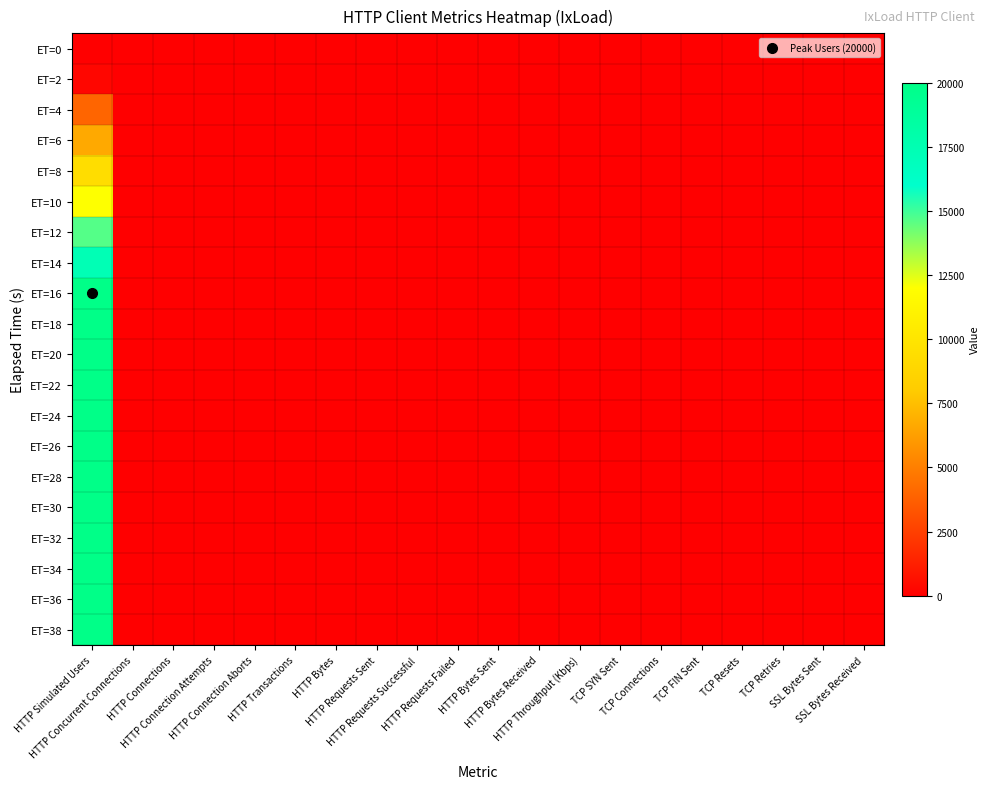

Reading left to right, extract all data points from this chart.

ET=0: HTTP Simulated Users=0	HTTP Concurrent Connections=0	HTTP Connections=0	HTTP Connection Attempts=0	HTTP Connection Aborts=0	HTTP Transactions=0	HTTP Bytes=0	HTTP Requests Sent=0	HTTP Requests Successful=0	HTTP Requests Failed=0	HTTP Bytes Sent=0	HTTP Bytes Received=0	HTTP Throughput (Kbps)=0	TCP SYN Sent=0	TCP Connections=0	TCP FIN Sent=0	TCP Resets=0	TCP Retries=0	SSL Bytes Sent=0	SSL Bytes Received=0
ET=2: HTTP Simulated Users=290	HTTP Concurrent Connections=0	HTTP Connections=0	HTTP Connection Attempts=0	HTTP Connection Aborts=0	HTTP Transactions=0	HTTP Bytes=0	HTTP Requests Sent=0	HTTP Requests Successful=0	HTTP Requests Failed=0	HTTP Bytes Sent=0	HTTP Bytes Received=0	HTTP Throughput (Kbps)=0	TCP SYN Sent=0	TCP Connections=0	TCP FIN Sent=0	TCP Resets=0	TCP Retries=0	SSL Bytes Sent=0	SSL Bytes Received=0
ET=4: HTTP Simulated Users=4002	HTTP Concurrent Connections=0	HTTP Connections=0	HTTP Connection Attempts=0	HTTP Connection Aborts=0	HTTP Transactions=0	HTTP Bytes=0	HTTP Requests Sent=0	HTTP Requests Successful=0	HTTP Requests Failed=0	HTTP Bytes Sent=0	HTTP Bytes Received=0	HTTP Throughput (Kbps)=0	TCP SYN Sent=0	TCP Connections=0	TCP FIN Sent=0	TCP Resets=0	TCP Retries=0	SSL Bytes Sent=0	SSL Bytes Received=0
ET=6: HTTP Simulated Users=6670	HTTP Concurrent Connections=0	HTTP Connections=0	HTTP Connection Attempts=0	HTTP Connection Aborts=0	HTTP Transactions=0	HTTP Bytes=0	HTTP Requests Sent=0	HTTP Requests Successful=0	HTTP Requests Failed=0	HTTP Bytes Sent=0	HTTP Bytes Received=0	HTTP Throughput (Kbps)=0	TCP SYN Sent=0	TCP Connections=0	TCP FIN Sent=0	TCP Resets=0	TCP Retries=0	SSL Bytes Sent=0	SSL Bytes Received=0
ET=8: HTTP Simulated Users=9336	HTTP Concurrent Connections=0	HTTP Connections=0	HTTP Connection Attempts=0	HTTP Connection Aborts=0	HTTP Transactions=0	HTTP Bytes=0	HTTP Requests Sent=0	HTTP Requests Successful=0	HTTP Requests Failed=0	HTTP Bytes Sent=0	HTTP Bytes Received=0	HTTP Throughput (Kbps)=0	TCP SYN Sent=0	TCP Connections=0	TCP FIN Sent=0	TCP Resets=0	TCP Retries=0	SSL Bytes Sent=0	SSL Bytes Received=0
ET=10: HTTP Simulated Users=12002	HTTP Concurrent Connections=0	HTTP Connections=0	HTTP Connection Attempts=0	HTTP Connection Aborts=0	HTTP Transactions=0	HTTP Bytes=0	HTTP Requests Sent=0	HTTP Requests Successful=0	HTTP Requests Failed=0	HTTP Bytes Sent=0	HTTP Bytes Received=0	HTTP Throughput (Kbps)=0	TCP SYN Sent=0	TCP Connections=0	TCP FIN Sent=0	TCP Resets=0	TCP Retries=0	SSL Bytes Sent=0	SSL Bytes Received=0
ET=12: HTTP Simulated Users=14668	HTTP Concurrent Connections=0	HTTP Connections=0	HTTP Connection Attempts=0	HTTP Connection Aborts=0	HTTP Transactions=0	HTTP Bytes=0	HTTP Requests Sent=0	HTTP Requests Successful=0	HTTP Requests Failed=0	HTTP Bytes Sent=0	HTTP Bytes Received=0	HTTP Throughput (Kbps)=0	TCP SYN Sent=0	TCP Connections=0	TCP FIN Sent=0	TCP Resets=0	TCP Retries=0	SSL Bytes Sent=0	SSL Bytes Received=0
ET=14: HTTP Simulated Users=17334	HTTP Concurrent Connections=0	HTTP Connections=0	HTTP Connection Attempts=0	HTTP Connection Aborts=0	HTTP Transactions=0	HTTP Bytes=0	HTTP Requests Sent=0	HTTP Requests Successful=0	HTTP Requests Failed=0	HTTP Bytes Sent=0	HTTP Bytes Received=0	HTTP Throughput (Kbps)=0	TCP SYN Sent=0	TCP Connections=0	TCP FIN Sent=0	TCP Resets=0	TCP Retries=0	SSL Bytes Sent=0	SSL Bytes Received=0
ET=16: HTTP Simulated Users=20000	HTTP Concurrent Connections=0	HTTP Connections=0	HTTP Connection Attempts=0	HTTP Connection Aborts=0	HTTP Transactions=0	HTTP Bytes=0	HTTP Requests Sent=0	HTTP Requests Successful=0	HTTP Requests Failed=0	HTTP Bytes Sent=0	HTTP Bytes Received=0	HTTP Throughput (Kbps)=0	TCP SYN Sent=0	TCP Connections=0	TCP FIN Sent=0	TCP Resets=0	TCP Retries=0	SSL Bytes Sent=0	SSL Bytes Received=0
ET=18: HTTP Simulated Users=20000	HTTP Concurrent Connections=0	HTTP Connections=0	HTTP Connection Attempts=0	HTTP Connection Aborts=0	HTTP Transactions=0	HTTP Bytes=0	HTTP Requests Sent=0	HTTP Requests Successful=0	HTTP Requests Failed=0	HTTP Bytes Sent=0	HTTP Bytes Received=0	HTTP Throughput (Kbps)=0	TCP SYN Sent=0	TCP Connections=0	TCP FIN Sent=0	TCP Resets=0	TCP Retries=0	SSL Bytes Sent=0	SSL Bytes Received=0
ET=20: HTTP Simulated Users=20000	HTTP Concurrent Connections=0	HTTP Connections=0	HTTP Connection Attempts=0	HTTP Connection Aborts=0	HTTP Transactions=0	HTTP Bytes=0	HTTP Requests Sent=0	HTTP Requests Successful=0	HTTP Requests Failed=0	HTTP Bytes Sent=0	HTTP Bytes Received=0	HTTP Throughput (Kbps)=0	TCP SYN Sent=0	TCP Connections=0	TCP FIN Sent=0	TCP Resets=0	TCP Retries=0	SSL Bytes Sent=0	SSL Bytes Received=0
ET=22: HTTP Simulated Users=20000	HTTP Concurrent Connections=0	HTTP Connections=0	HTTP Connection Attempts=0	HTTP Connection Aborts=0	HTTP Transactions=0	HTTP Bytes=0	HTTP Requests Sent=0	HTTP Requests Successful=0	HTTP Requests Failed=0	HTTP Bytes Sent=0	HTTP Bytes Received=0	HTTP Throughput (Kbps)=0	TCP SYN Sent=0	TCP Connections=0	TCP FIN Sent=0	TCP Resets=0	TCP Retries=0	SSL Bytes Sent=0	SSL Bytes Received=0
ET=24: HTTP Simulated Users=20000	HTTP Concurrent Connections=0	HTTP Connections=0	HTTP Connection Attempts=0	HTTP Connection Aborts=0	HTTP Transactions=0	HTTP Bytes=0	HTTP Requests Sent=0	HTTP Requests Successful=0	HTTP Requests Failed=0	HTTP Bytes Sent=0	HTTP Bytes Received=0	HTTP Throughput (Kbps)=0	TCP SYN Sent=0	TCP Connections=0	TCP FIN Sent=0	TCP Resets=0	TCP Retries=0	SSL Bytes Sent=0	SSL Bytes Received=0
ET=26: HTTP Simulated Users=20000	HTTP Concurrent Connections=0	HTTP Connections=0	HTTP Connection Attempts=0	HTTP Connection Aborts=0	HTTP Transactions=0	HTTP Bytes=0	HTTP Requests Sent=0	HTTP Requests Successful=0	HTTP Requests Failed=0	HTTP Bytes Sent=0	HTTP Bytes Received=0	HTTP Throughput (Kbps)=0	TCP SYN Sent=0	TCP Connections=0	TCP FIN Sent=0	TCP Resets=0	TCP Retries=0	SSL Bytes Sent=0	SSL Bytes Received=0
ET=28: HTTP Simulated Users=20000	HTTP Concurrent Connections=0	HTTP Connections=0	HTTP Connection Attempts=0	HTTP Connection Aborts=0	HTTP Transactions=0	HTTP Bytes=0	HTTP Requests Sent=0	HTTP Requests Successful=0	HTTP Requests Failed=0	HTTP Bytes Sent=0	HTTP Bytes Received=0	HTTP Throughput (Kbps)=0	TCP SYN Sent=0	TCP Connections=0	TCP FIN Sent=0	TCP Resets=0	TCP Retries=0	SSL Bytes Sent=0	SSL Bytes Received=0
ET=30: HTTP Simulated Users=20000	HTTP Concurrent Connections=0	HTTP Connections=0	HTTP Connection Attempts=0	HTTP Connection Aborts=0	HTTP Transactions=0	HTTP Bytes=0	HTTP Requests Sent=0	HTTP Requests Successful=0	HTTP Requests Failed=0	HTTP Bytes Sent=0	HTTP Bytes Received=0	HTTP Throughput (Kbps)=0	TCP SYN Sent=0	TCP Connections=0	TCP FIN Sent=0	TCP Resets=0	TCP Retries=0	SSL Bytes Sent=0	SSL Bytes Received=0
ET=32: HTTP Simulated Users=20000	HTTP Concurrent Connections=0	HTTP Connections=0	HTTP Connection Attempts=0	HTTP Connection Aborts=0	HTTP Transactions=0	HTTP Bytes=0	HTTP Requests Sent=0	HTTP Requests Successful=0	HTTP Requests Failed=0	HTTP Bytes Sent=0	HTTP Bytes Received=0	HTTP Throughput (Kbps)=0	TCP SYN Sent=0	TCP Connections=0	TCP FIN Sent=0	TCP Resets=0	TCP Retries=0	SSL Bytes Sent=0	SSL Bytes Received=0
ET=34: HTTP Simulated Users=20000	HTTP Concurrent Connections=0	HTTP Connections=0	HTTP Connection Attempts=0	HTTP Connection Aborts=0	HTTP Transactions=0	HTTP Bytes=0	HTTP Requests Sent=0	HTTP Requests Successful=0	HTTP Requests Failed=0	HTTP Bytes Sent=0	HTTP Bytes Received=0	HTTP Throughput (Kbps)=0	TCP SYN Sent=0	TCP Connections=0	TCP FIN Sent=0	TCP Resets=0	TCP Retries=0	SSL Bytes Sent=0	SSL Bytes Received=0
ET=36: HTTP Simulated Users=20000	HTTP Concurrent Connections=0	HTTP Connections=0	HTTP Connection Attempts=0	HTTP Connection Aborts=0	HTTP Transactions=0	HTTP Bytes=0	HTTP Requests Sent=0	HTTP Requests Successful=0	HTTP Requests Failed=0	HTTP Bytes Sent=0	HTTP Bytes Received=0	HTTP Throughput (Kbps)=0	TCP SYN Sent=0	TCP Connections=0	TCP FIN Sent=0	TCP Resets=0	TCP Retries=0	SSL Bytes Sent=0	SSL Bytes Received=0
ET=38: HTTP Simulated Users=20000	HTTP Concurrent Connections=0	HTTP Connections=0	HTTP Connection Attempts=0	HTTP Connection Aborts=0	HTTP Transactions=0	HTTP Bytes=0	HTTP Requests Sent=0	HTTP Requests Successful=0	HTTP Requests Failed=0	HTTP Bytes Sent=0	HTTP Bytes Received=0	HTTP Throughput (Kbps)=0	TCP SYN Sent=0	TCP Connections=0	TCP FIN Sent=0	TCP Resets=0	TCP Retries=0	SSL Bytes Sent=0	SSL Bytes Received=0